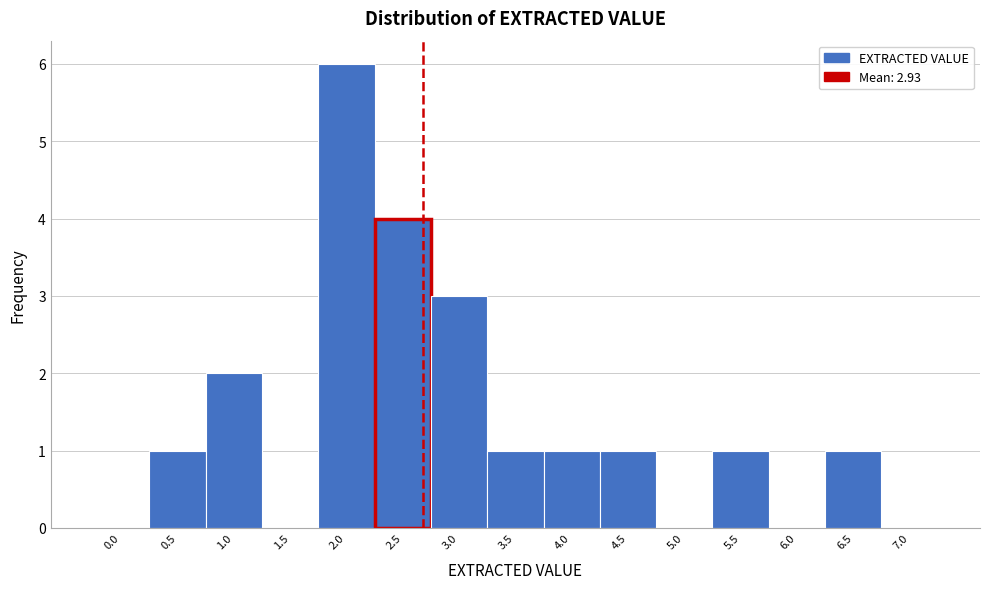

Reading left to right, what are all the values shown in this chart?

0.0=0	0.5=1	1.0=2	1.5=0	2.0=6	2.5=4	3.0=3	3.5=1	4.0=1	4.5=1	5.0=0	5.5=1	6.0=0	6.5=1	7.0=0